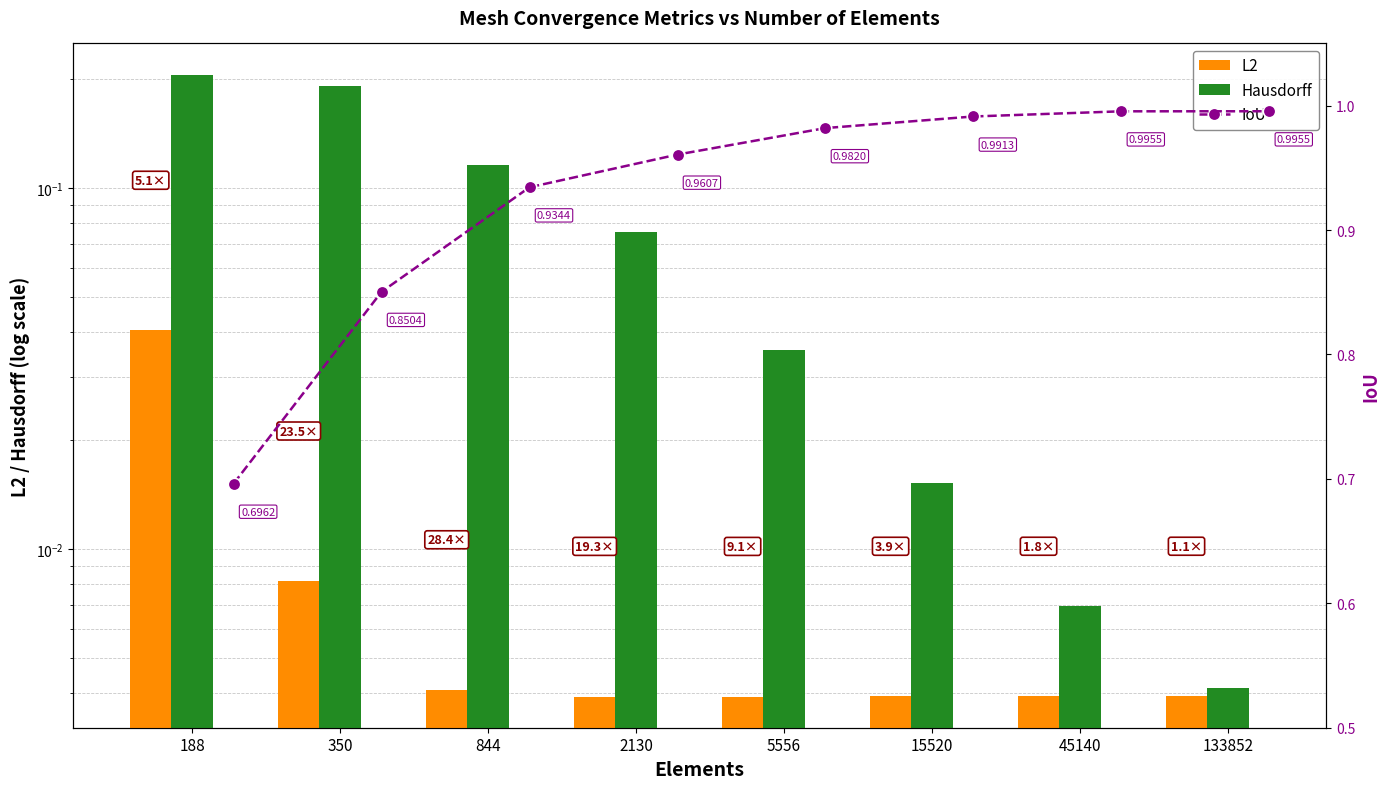

Reading left to right, extract all data points from this chart.

L2: 0.0	0.0	0.0	0.0	0.0	0.0	0.0	0.0
Hausdorff: 0.2	0.2	0.1	0.1	0.0	0.0	0.0	0.0
IoU: 0.7	0.9	0.9	1.0	1.0	1.0	1.0	1.0